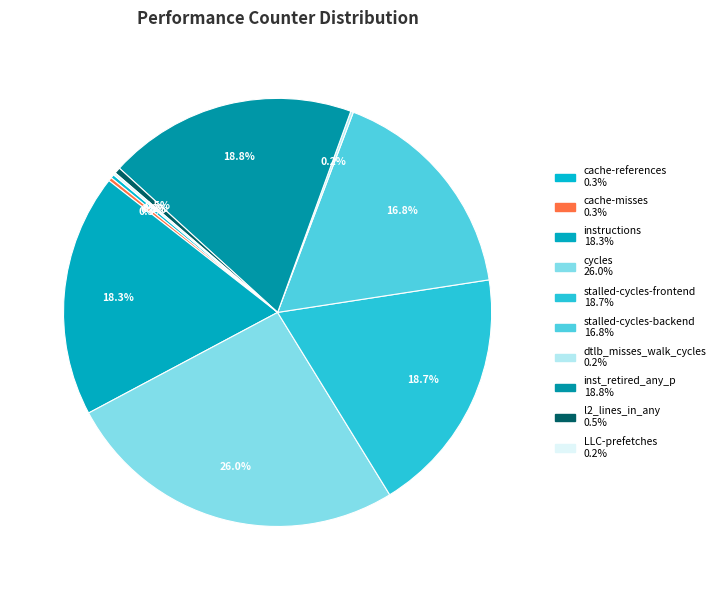

Combined, what portion of the pie is dtlb_misses_walk_cycles and inst_retired_any_p?

19.0%